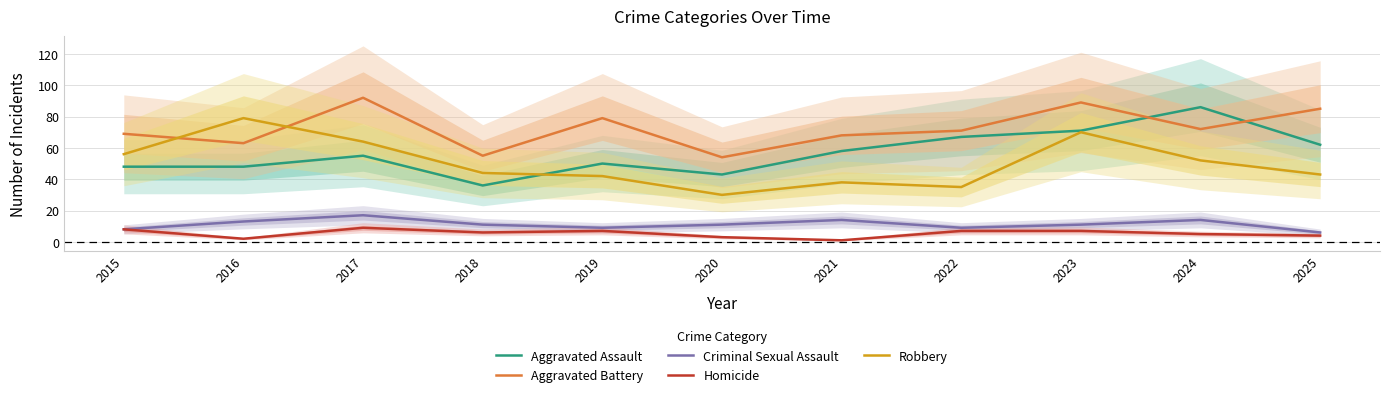

What is the minimum value shown in the chart?

1